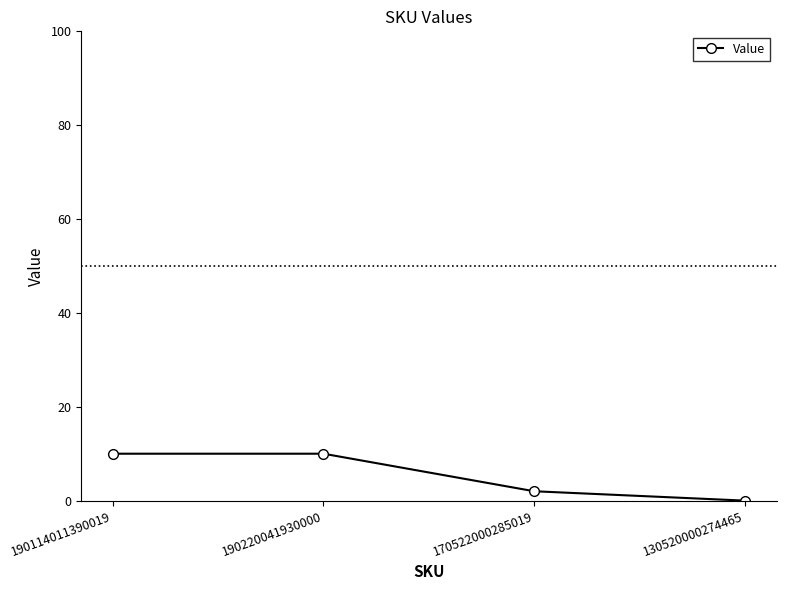

True or false: there are more than 2 points higher than both neighbors.

False